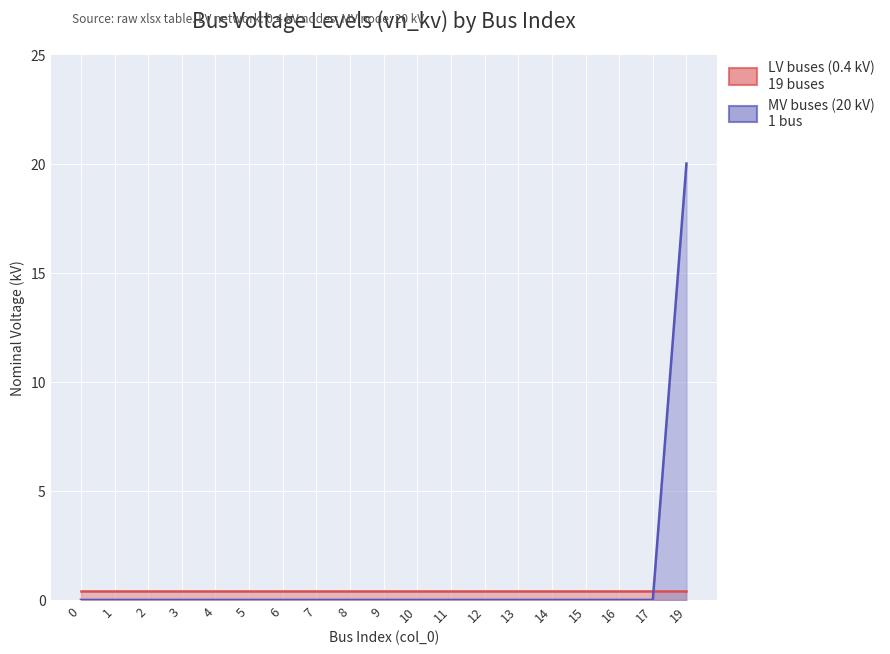

What is the difference between the maximum and second lowest values?

20